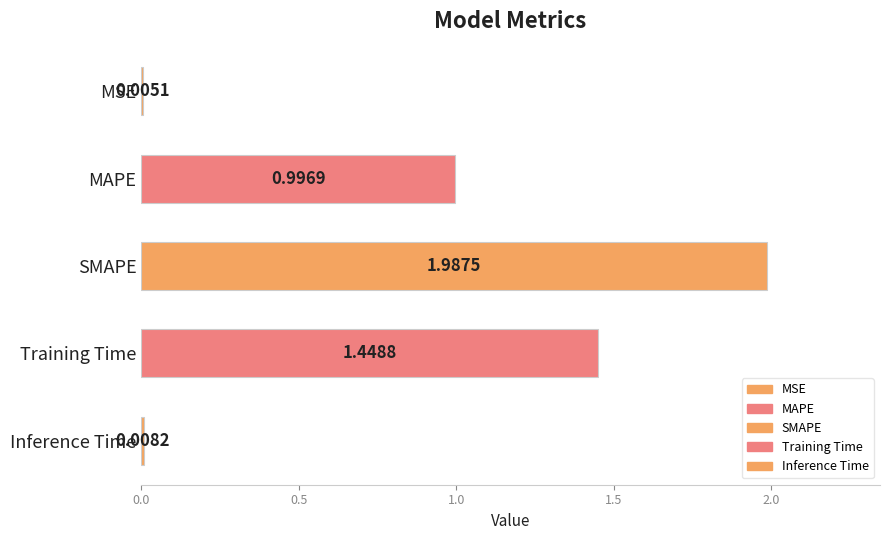

Count the number of categories in the chart.

5